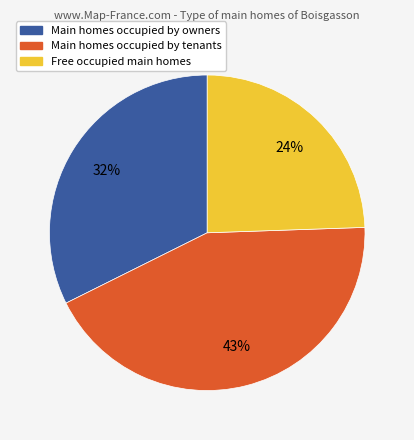

To the nearest percent, what is the average slice percentage?

33%